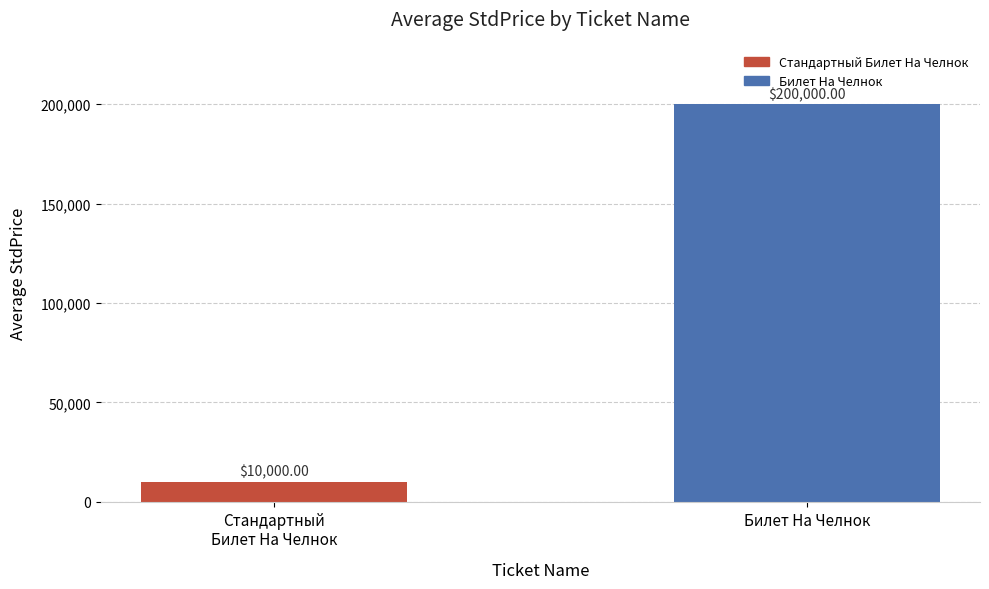

List the labels in order of value, largest first.

Билет На Челнок, Стандартный
Билет На Челнок